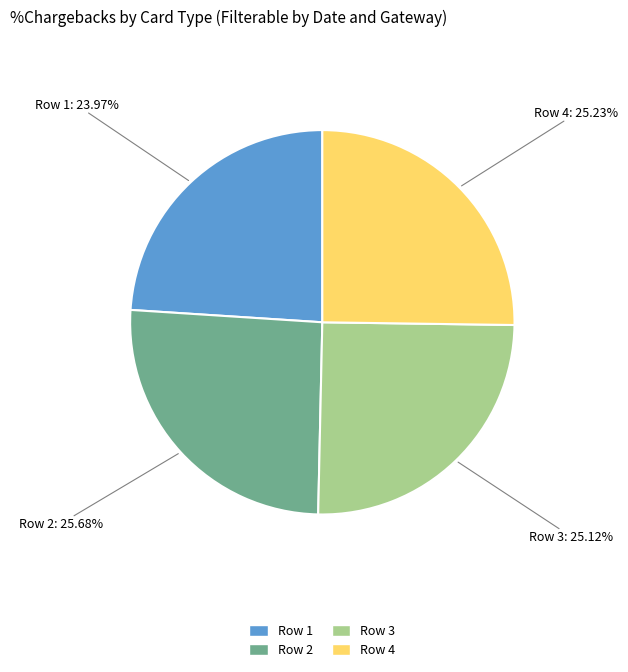

Is it true that Row 4 is 25% of the pie?

True